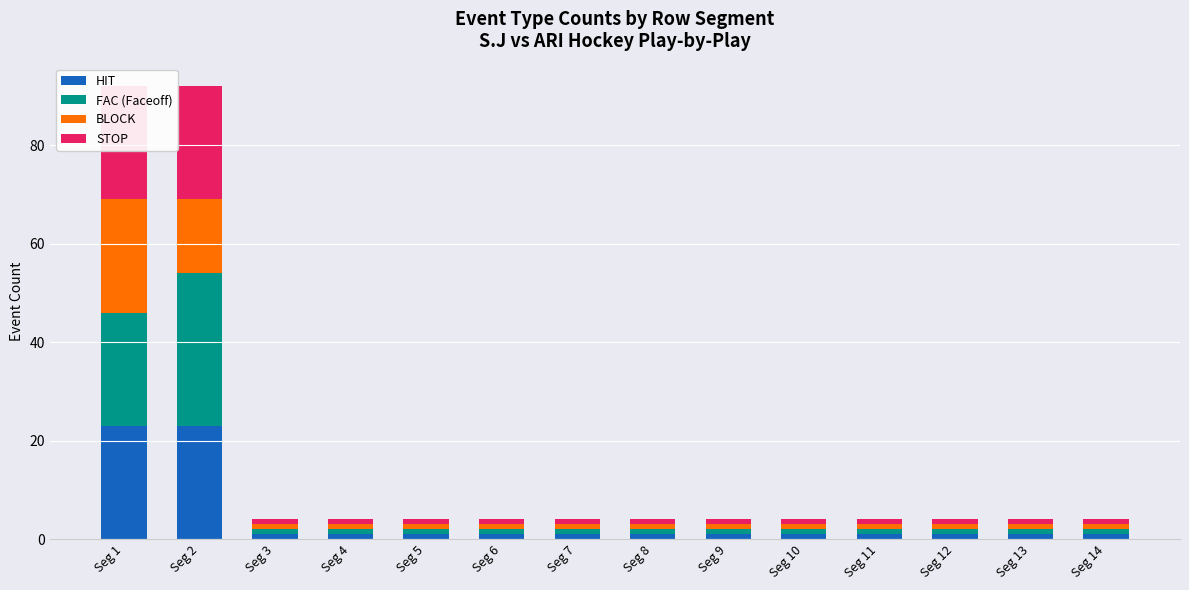

How many series are shown in this chart?

4